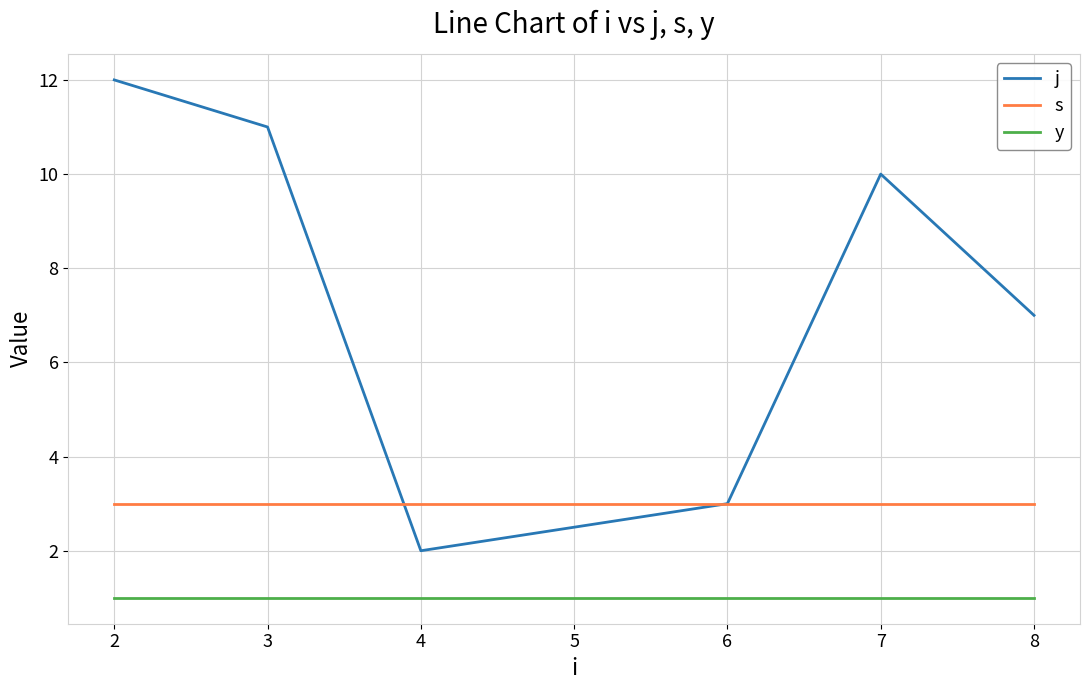

What are all the series names shown in the legend?

j, s, y